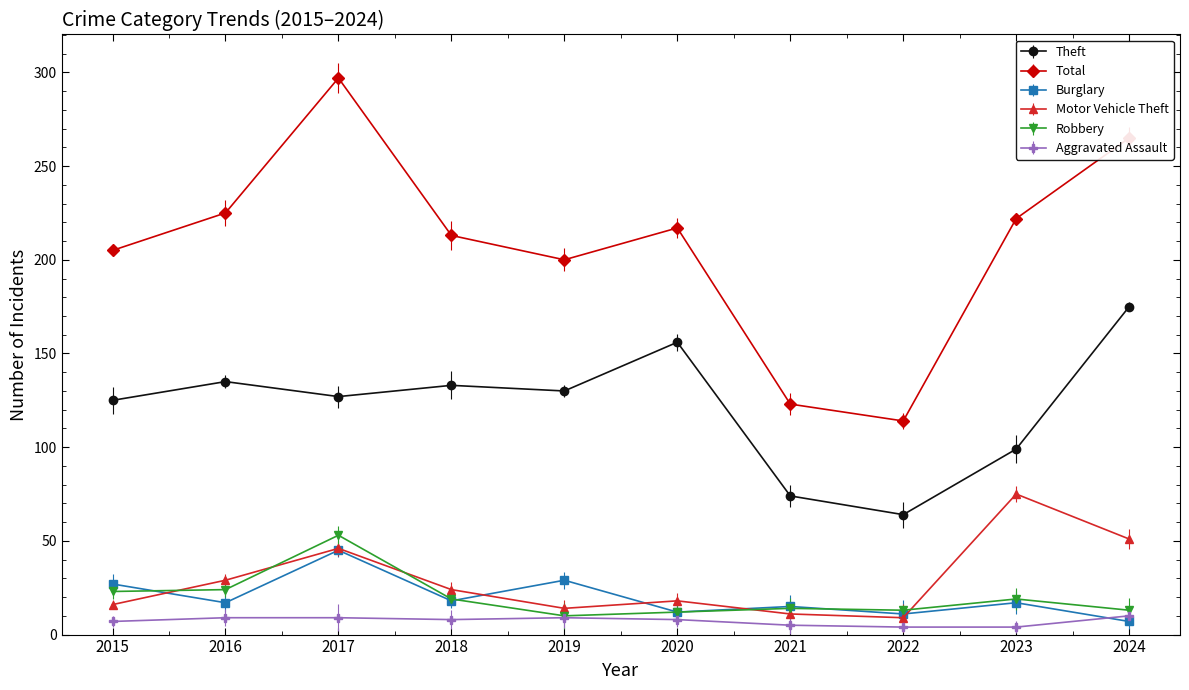

What is the value of the Theft point at the 4th from the left?

133